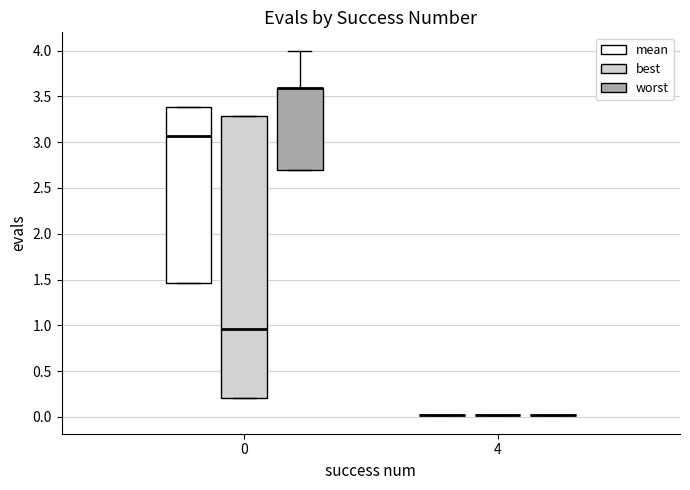

Comparing the boxes themselves (not the whiskers), which one is the tallest?

0 (best)